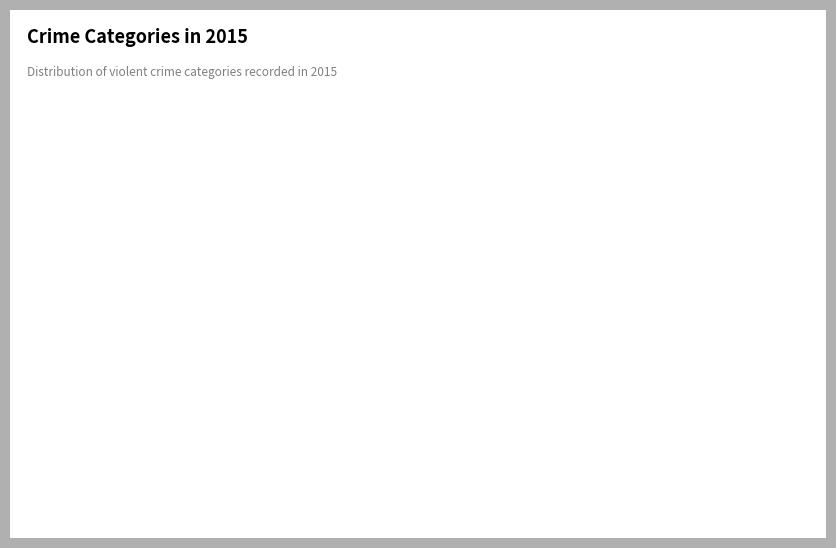

How many segments does this pie chart have?

5